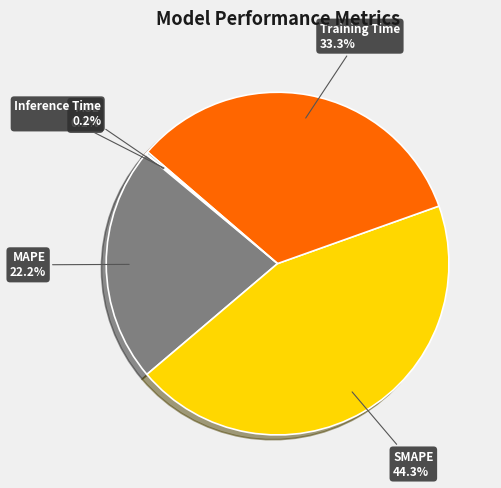

How much of the chart is everything except SMAPE?

55.7%